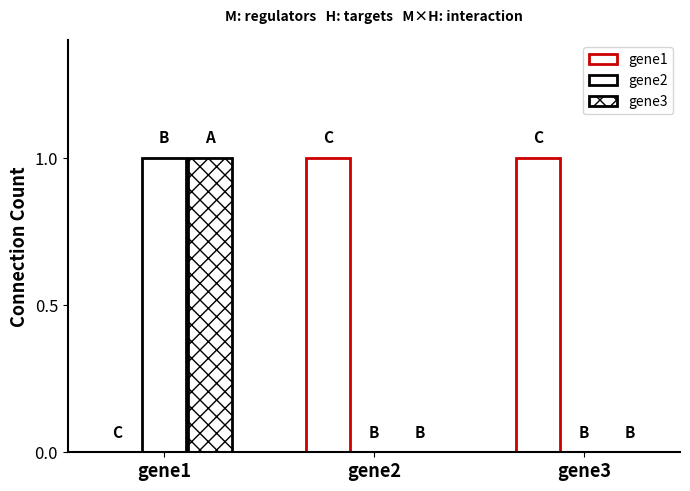

At which category is the sum across all series the highest?

gene1